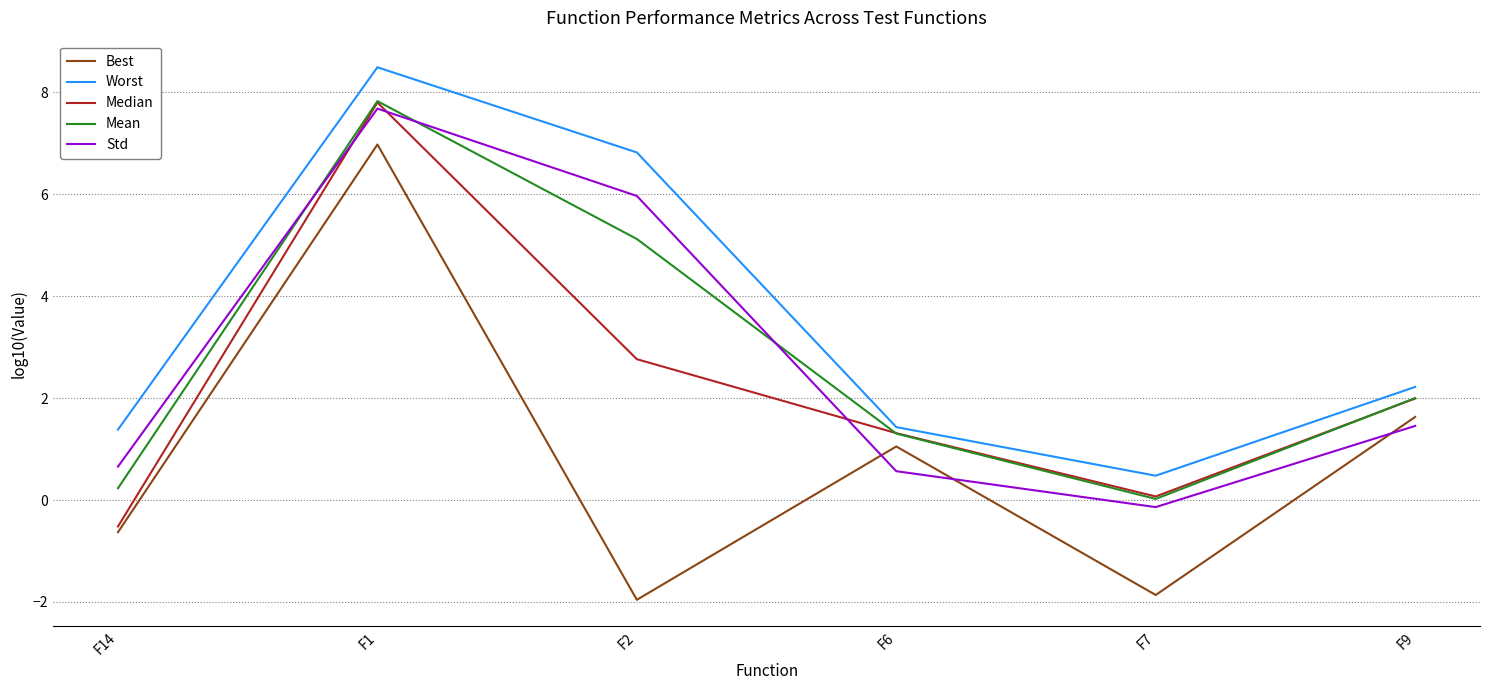

Read the Worst value at F2.

6.8